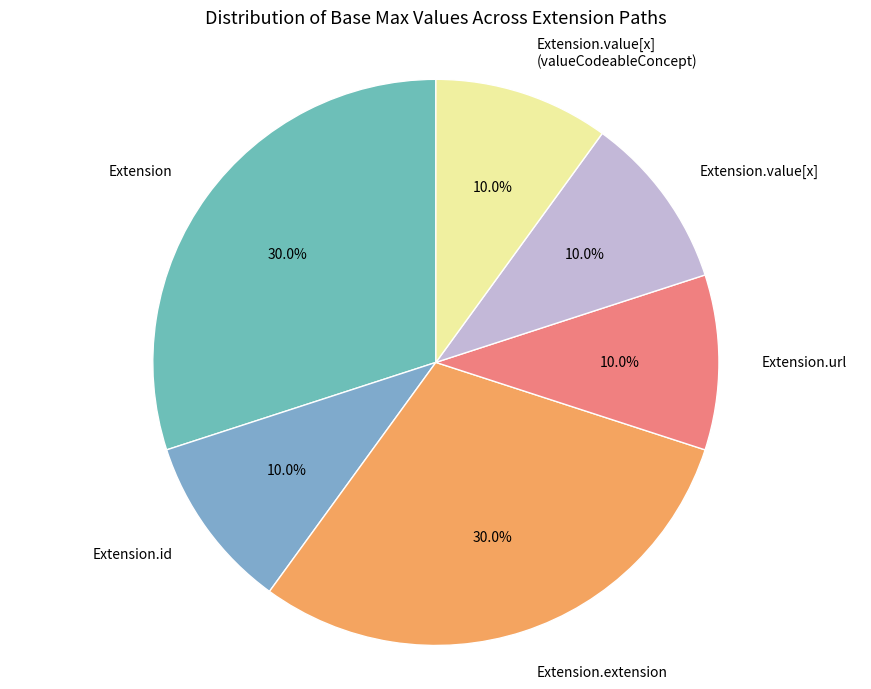

Between Extension.id and Extension.extension, which is larger?

Extension.extension